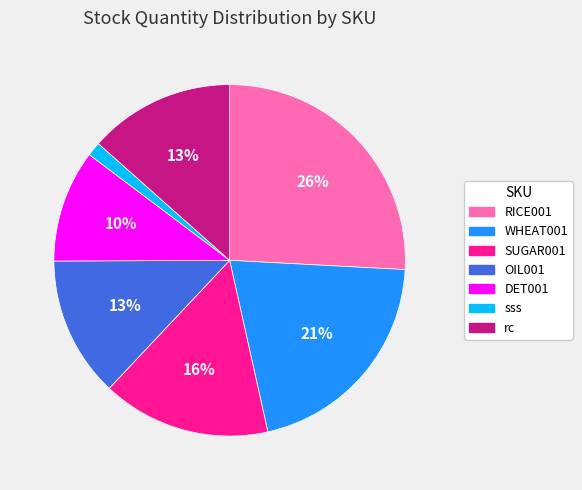

Does sss account for over 50% of the chart?

No